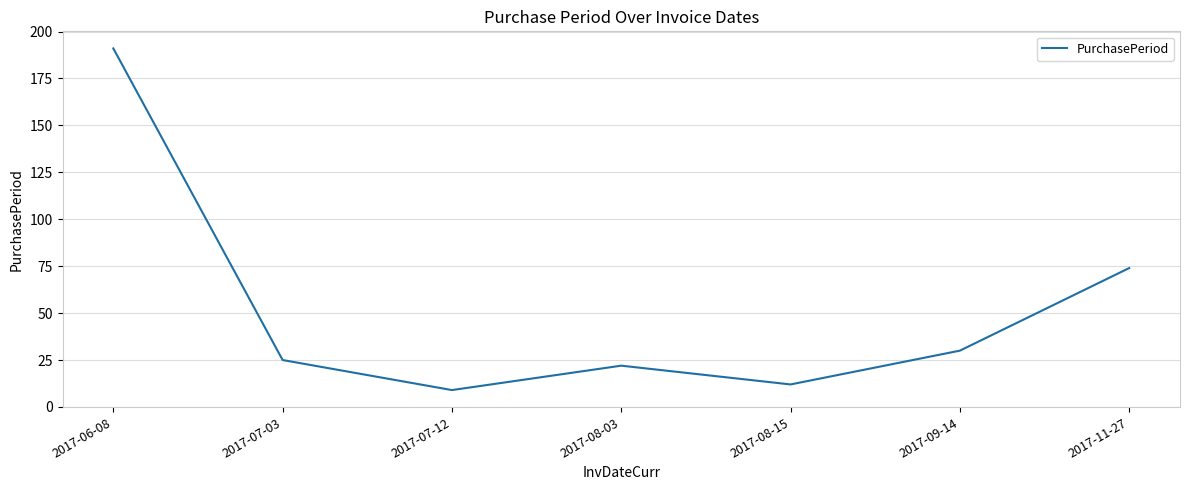

Is it true that the value at 2017-09-14 is 51?

False